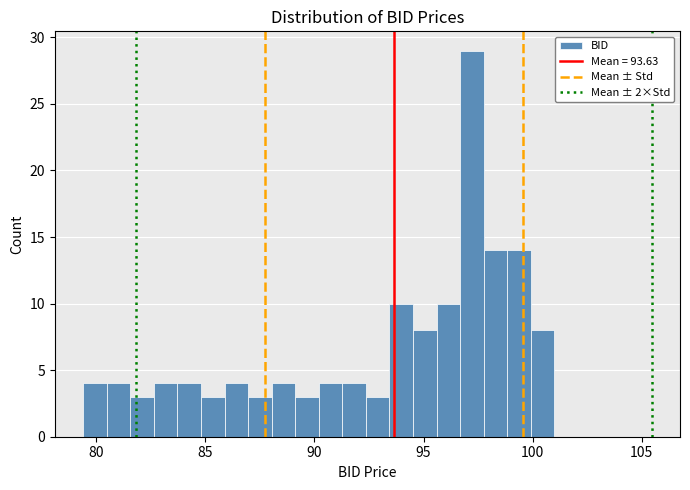

Read against the x-axis, roughly where is the centre of the tallest bar?

97.0